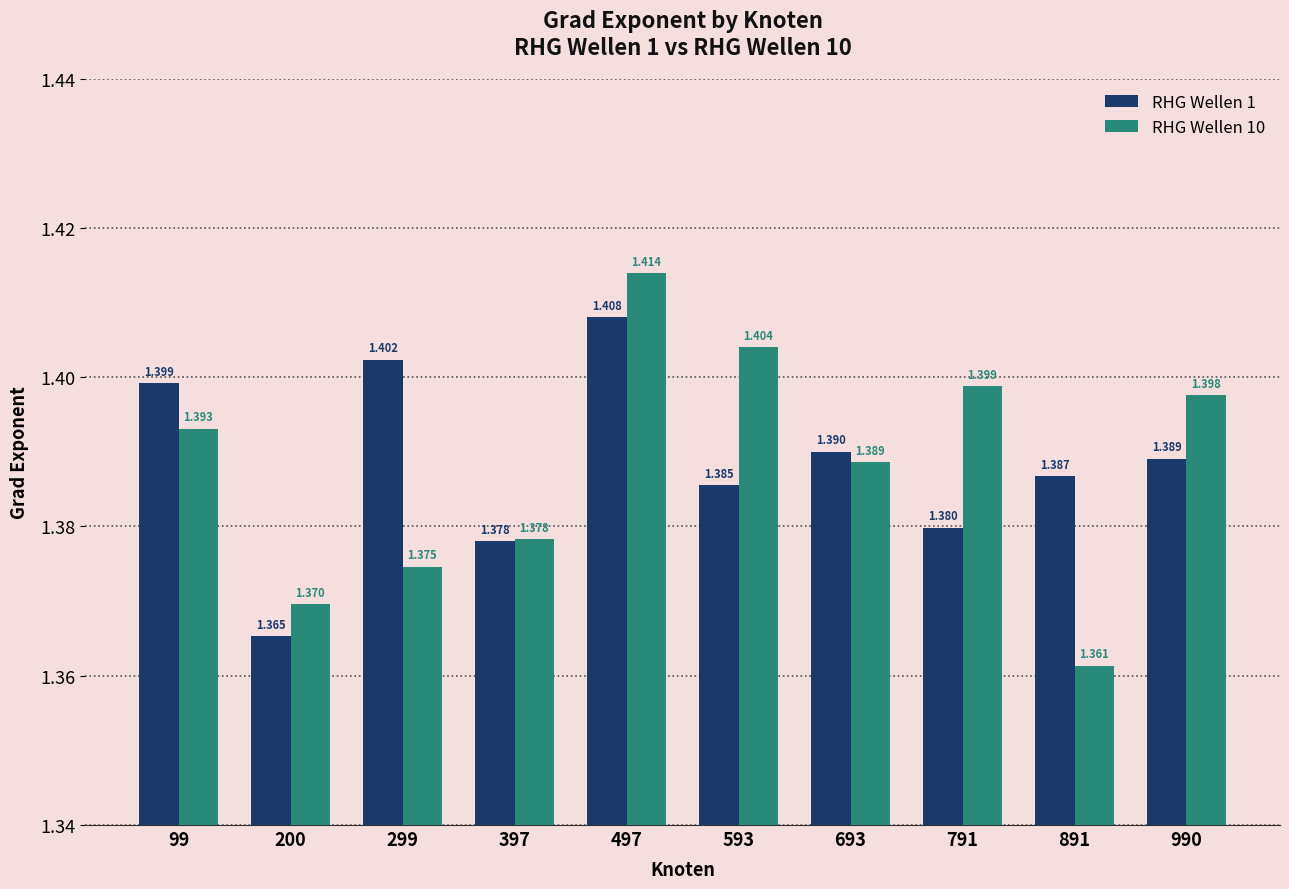

Count the number of data series in this chart.

2